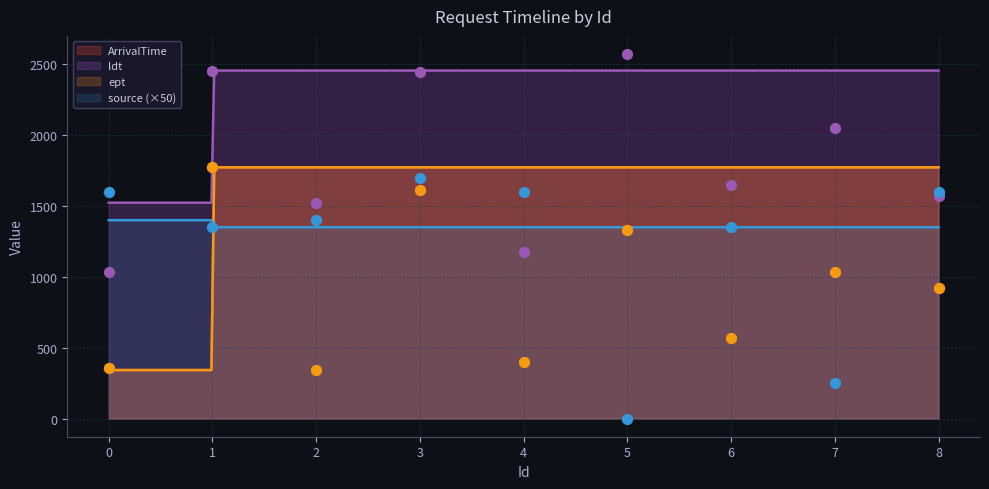

At how many categories does at least one series exceed 2396?

3